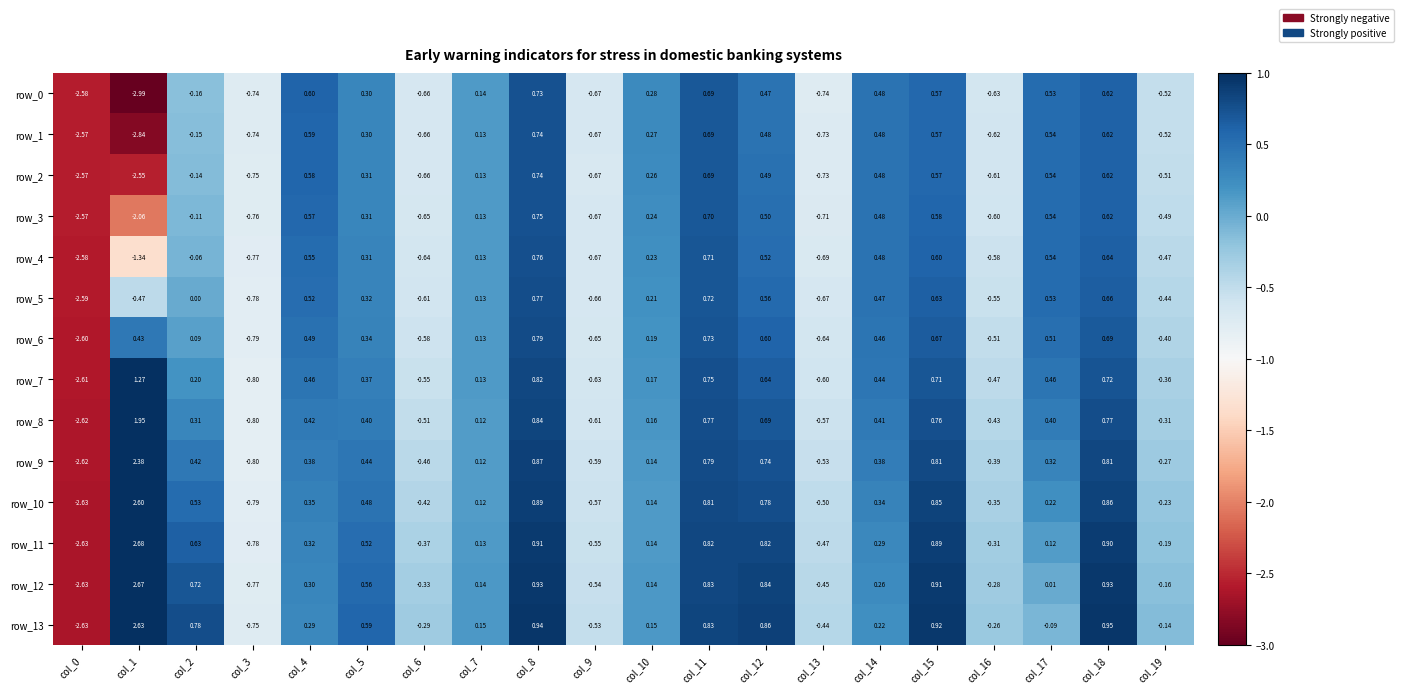

Is the value of row_2 at col_15 greater than the value of row_5 at col_11?

No